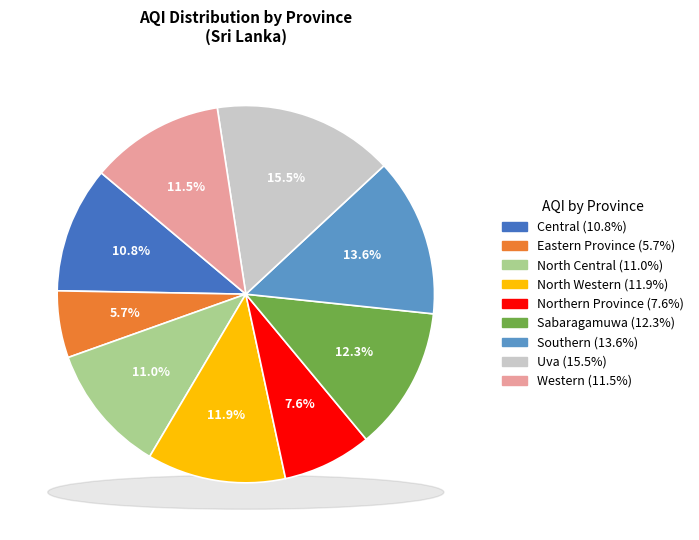

Between Eastern Province and North Central, which is larger?

North Central